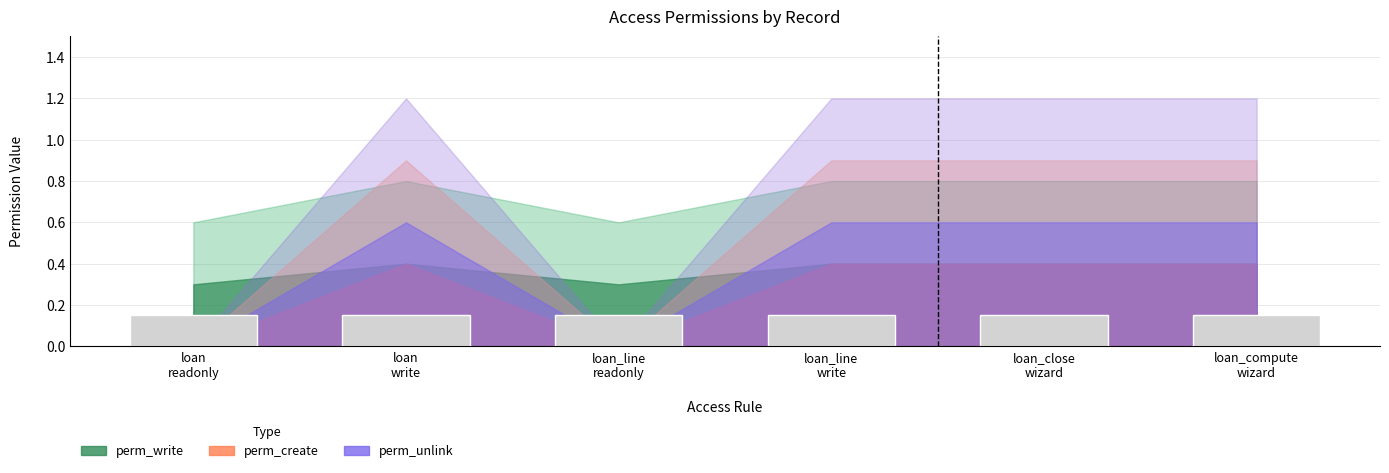

Which has a higher value, access_account_loan_line_write or access_account_loan_readonly?

access_account_loan_line_write